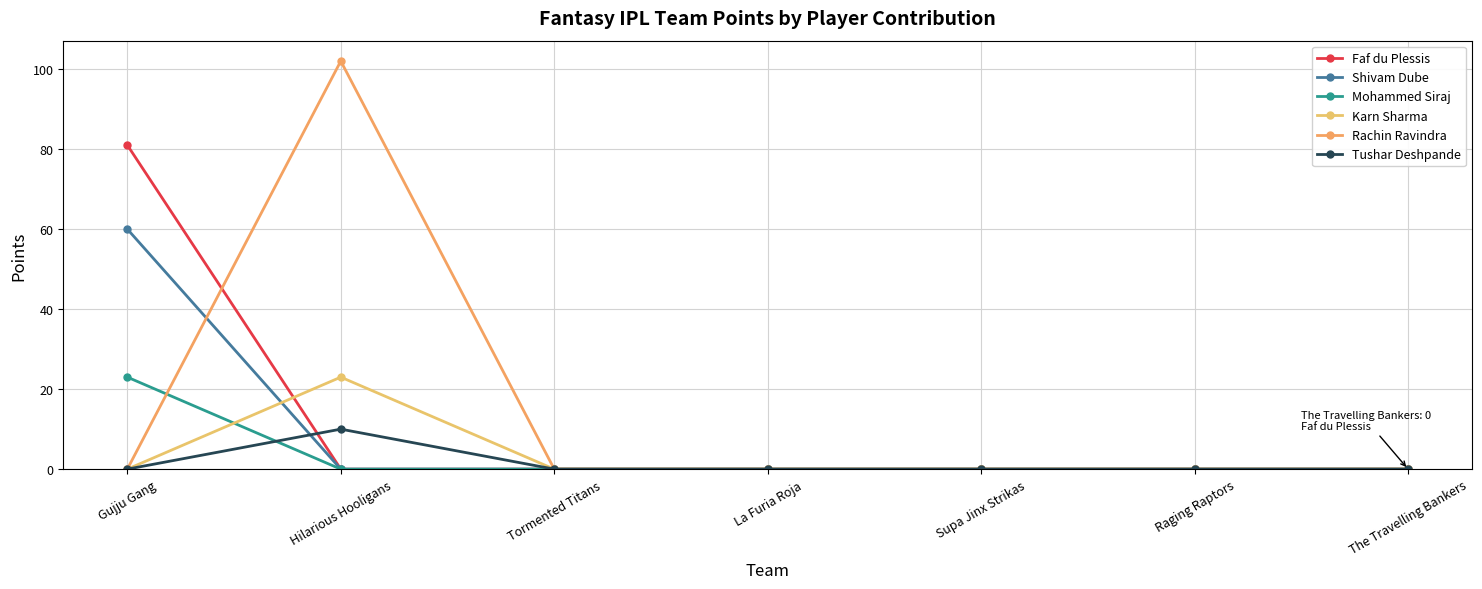

Reading right to left, extract all data points from this chart.

Faf du Plessis: The Travelling Bankers=0	Raging Raptors=0	Supa Jinx Strikas=0	La Furia Roja=0	Tormented Titans=0	Hilarious Hooligans=0	Gujju Gang=81
Shivam Dube: The Travelling Bankers=0	Raging Raptors=0	Supa Jinx Strikas=0	La Furia Roja=0	Tormented Titans=0	Hilarious Hooligans=0	Gujju Gang=60
Mohammed Siraj: The Travelling Bankers=0	Raging Raptors=0	Supa Jinx Strikas=0	La Furia Roja=0	Tormented Titans=0	Hilarious Hooligans=0	Gujju Gang=23
Karn Sharma: The Travelling Bankers=0	Raging Raptors=0	Supa Jinx Strikas=0	La Furia Roja=0	Tormented Titans=0	Hilarious Hooligans=23	Gujju Gang=0
Rachin Ravindra: The Travelling Bankers=0	Raging Raptors=0	Supa Jinx Strikas=0	La Furia Roja=0	Tormented Titans=0	Hilarious Hooligans=102	Gujju Gang=0
Tushar Deshpande: The Travelling Bankers=0	Raging Raptors=0	Supa Jinx Strikas=0	La Furia Roja=0	Tormented Titans=0	Hilarious Hooligans=10	Gujju Gang=0